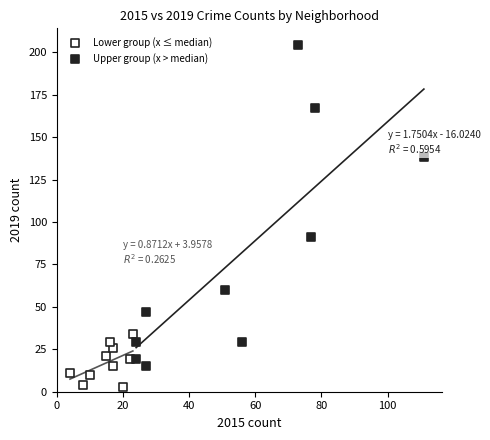

Which series contains the highest Y value?

Upper group (x > median)